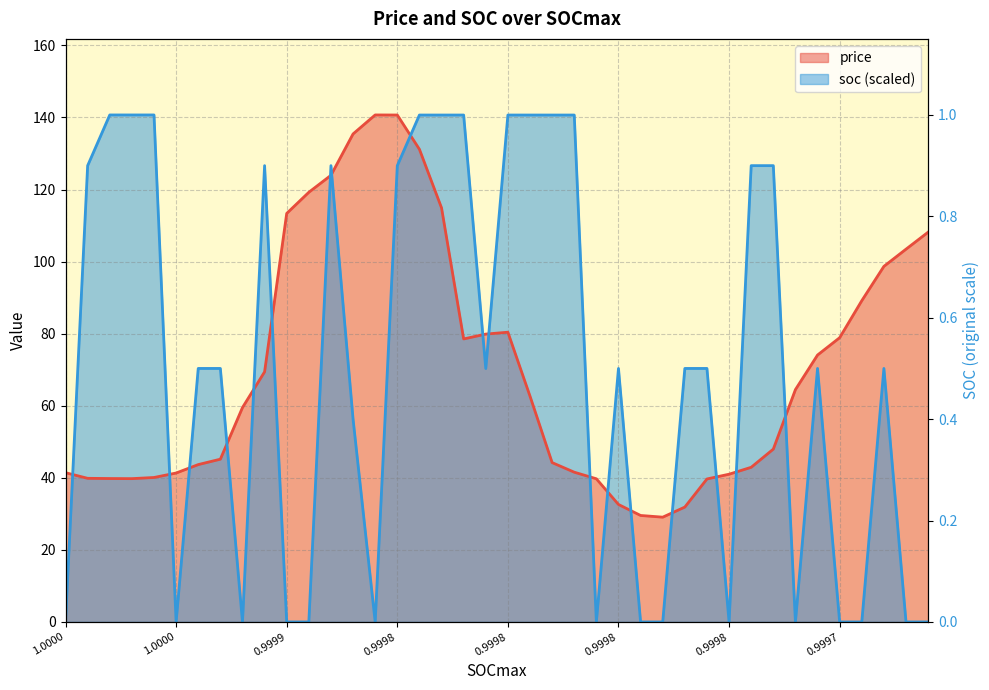

What is the maximum value shown in the chart?

140.7